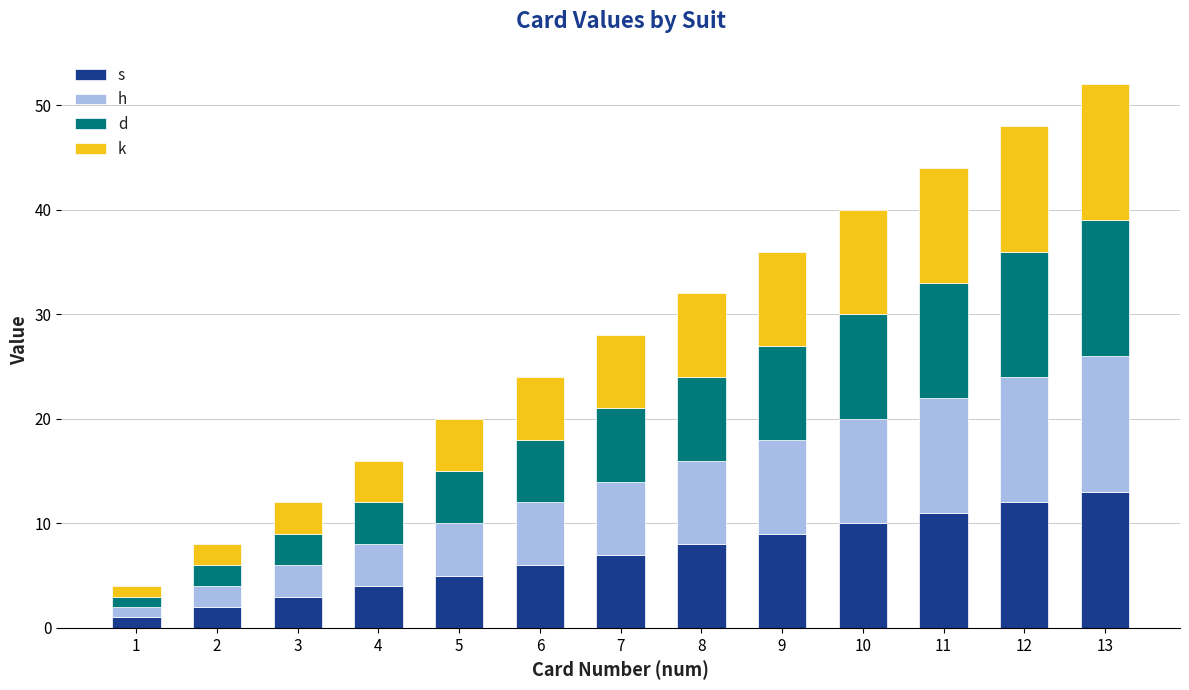

Does the chart contain stacked bars?

Yes